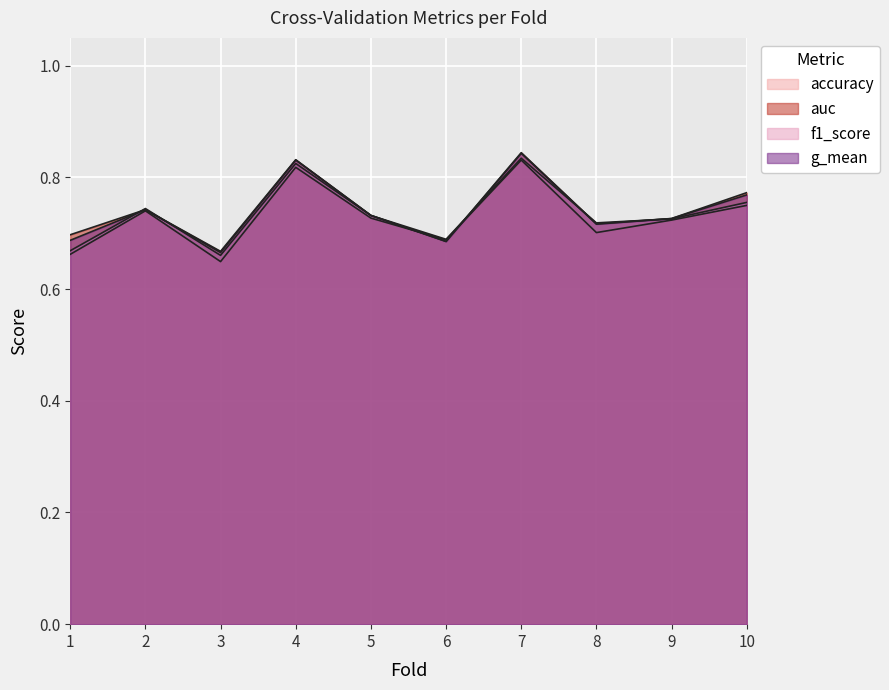

How many intersections are there between auc and f1_score?

6